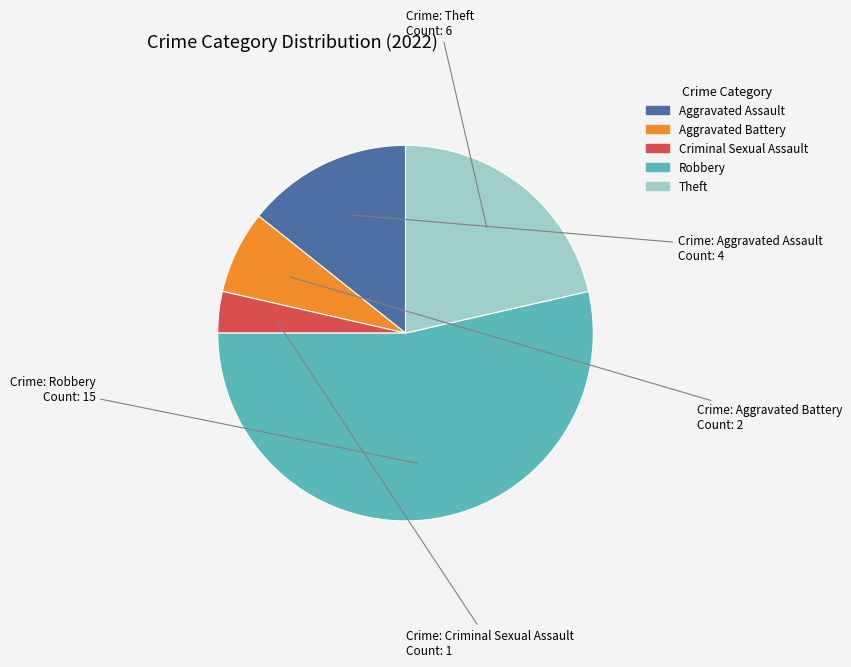

True or false: Criminal Sexual Assault accounts for 4% of the total.

True